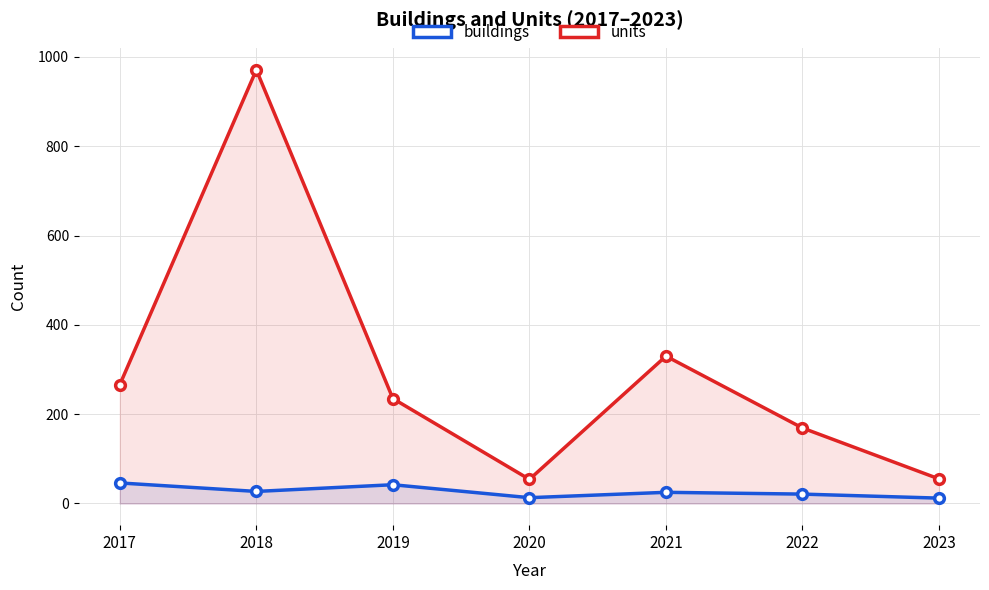

What is the difference between the second highest and second lowest values in the buildings series?

29